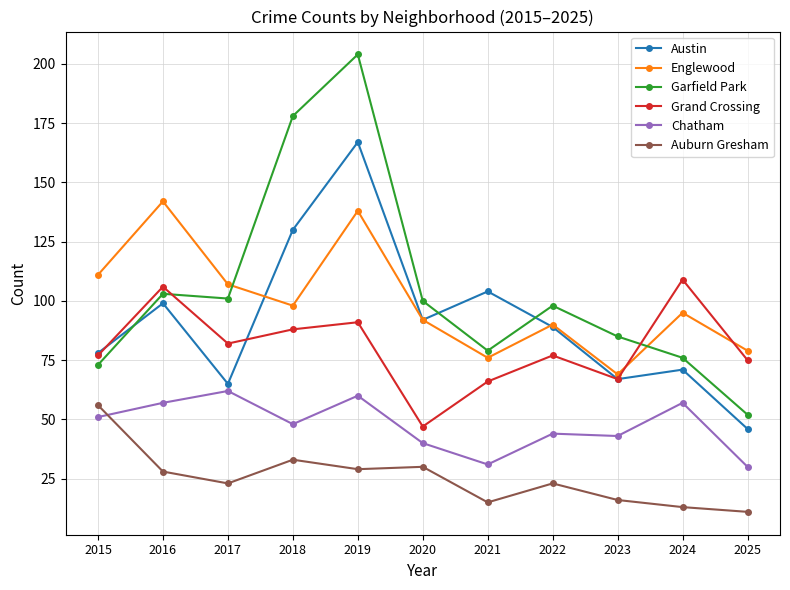

Which series changed the most between 2016 and 2018?

Garfield Park